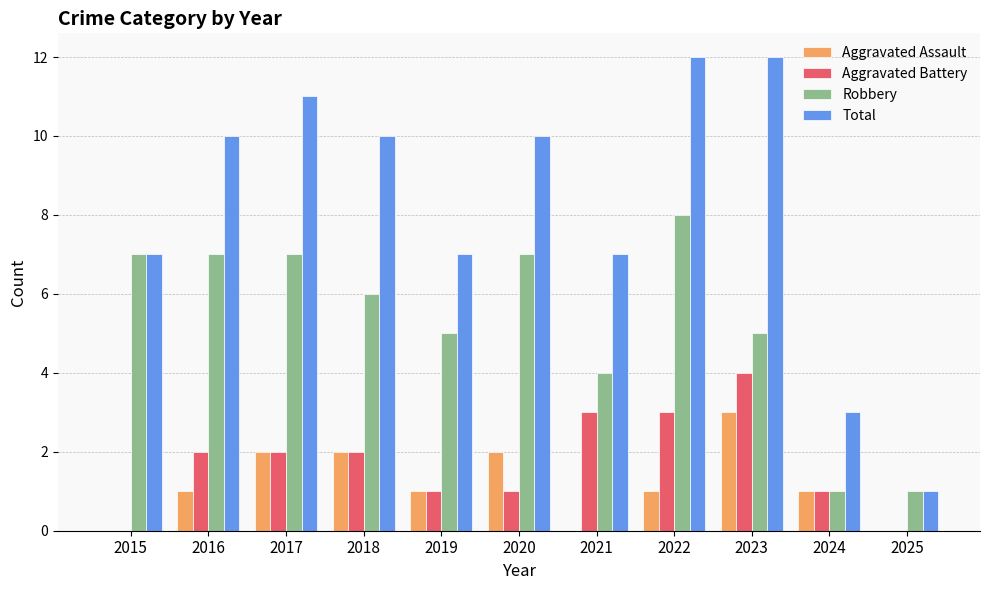

What is the total value across all series at 2019?

14